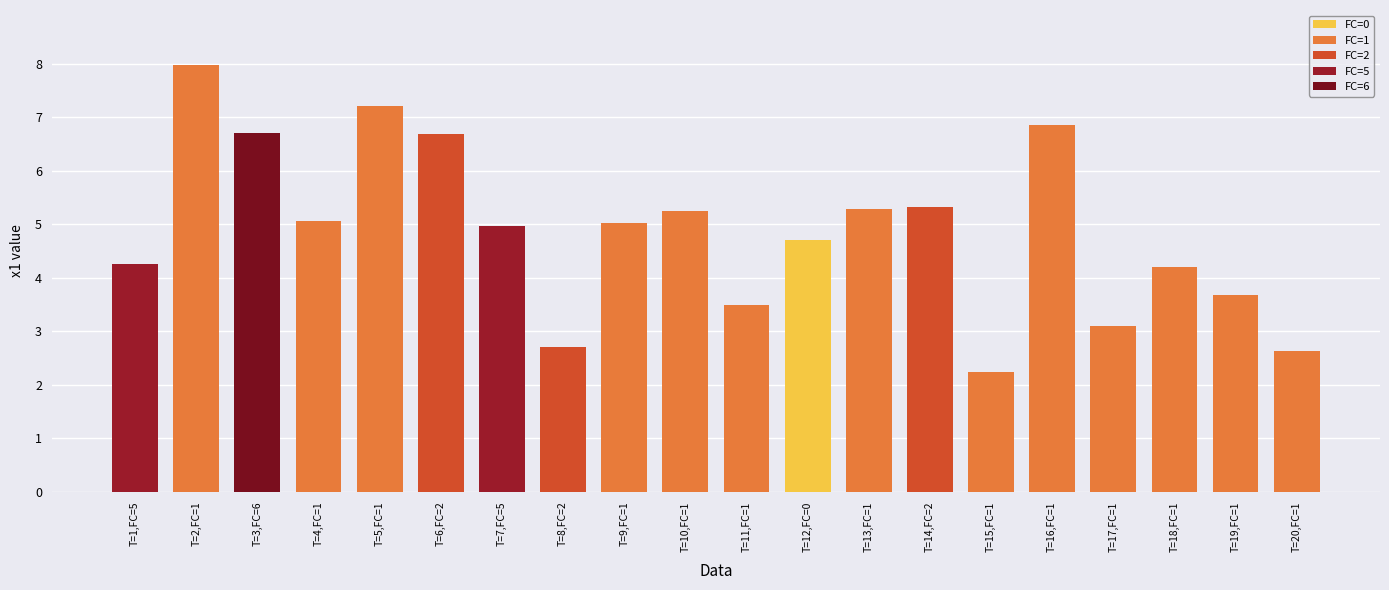

What is the difference between the second highest and second lowest values?

4.6